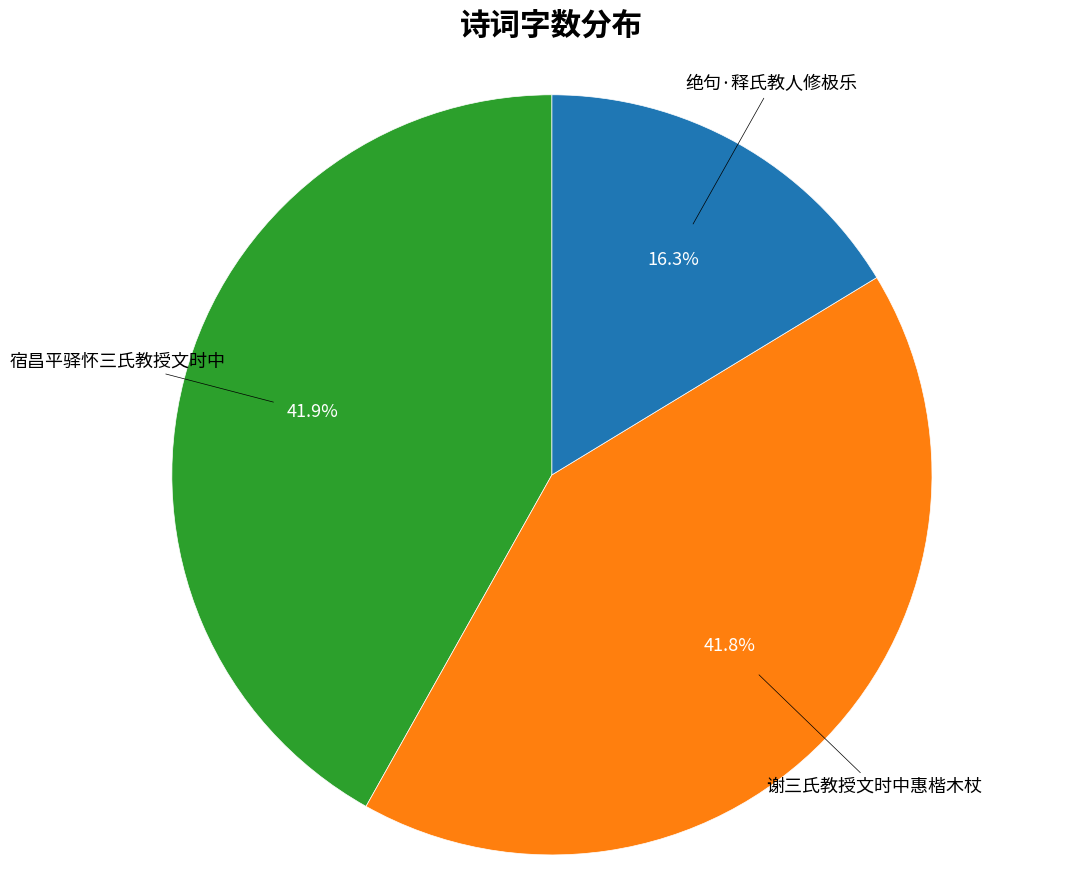

True or false: 宿昌平驿怀三氏教授文时中 accounts for 54% of the total.

False